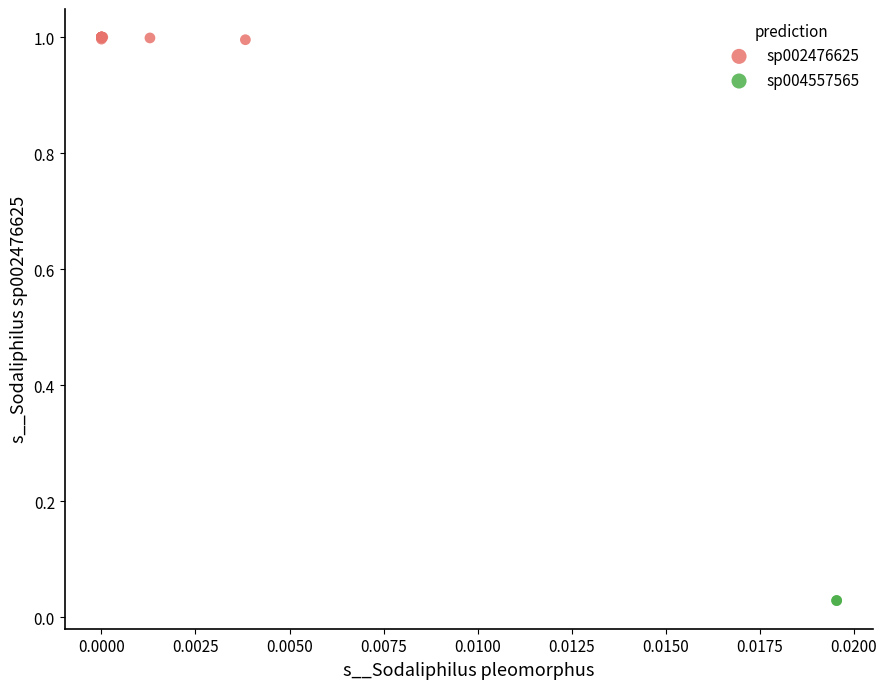

What are all the series names shown in the legend?

sp002476625, sp004557565